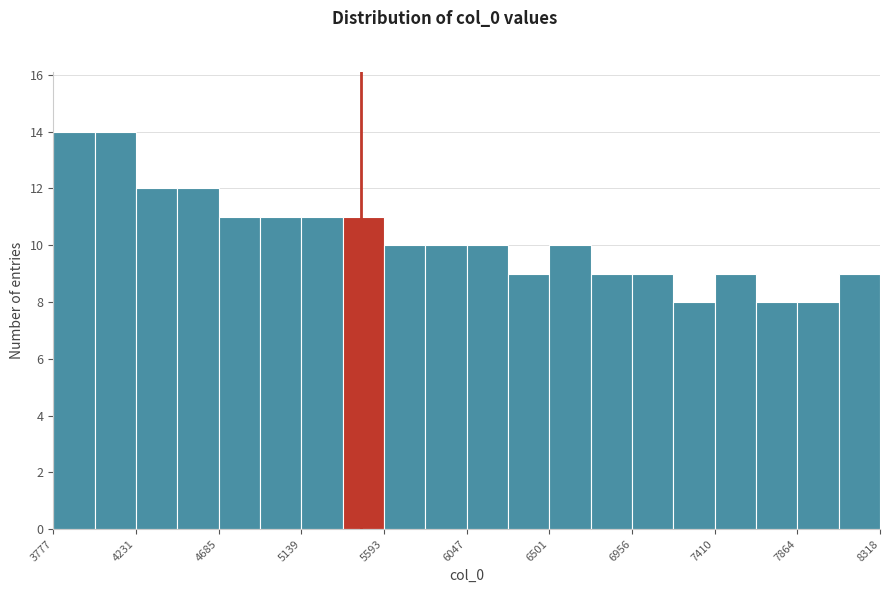

How tall is the bar that spans 7650 to 7850 on the x-axis? Neither the bar edges nor the heights are printed on the chart, so give them approximately, as read against the axes.

8